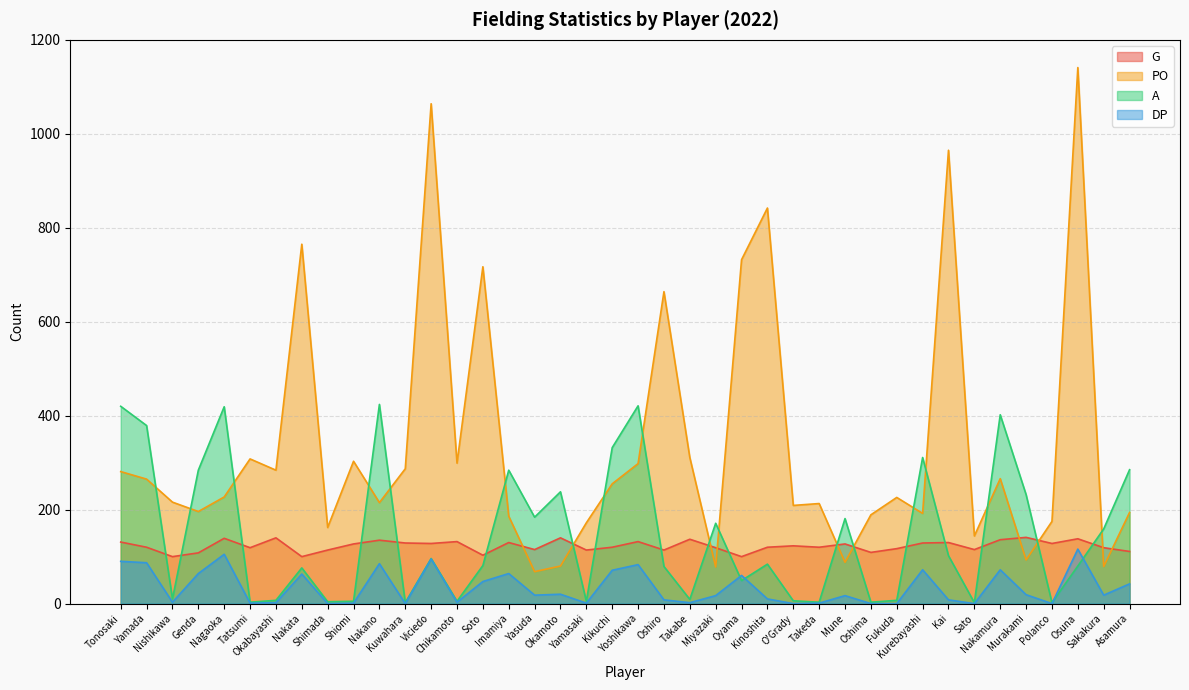

What position from the left is Soto?

15